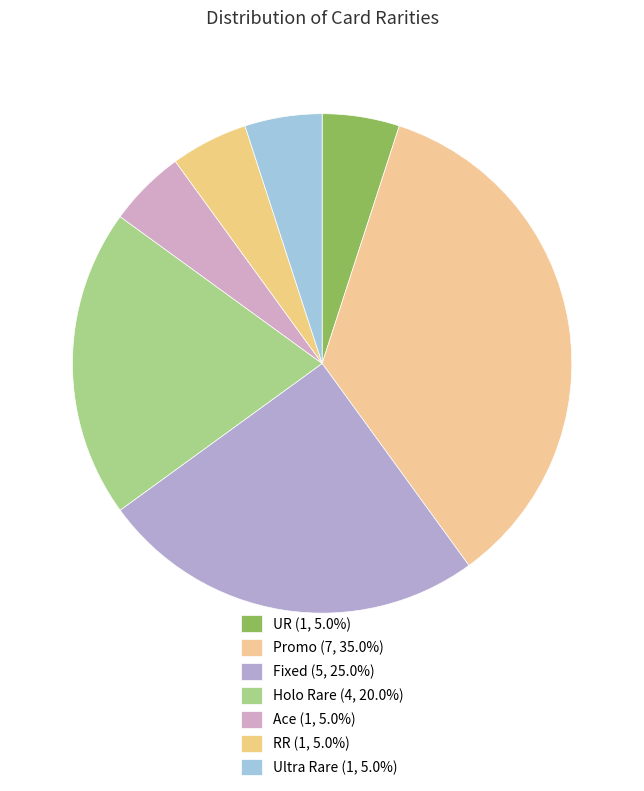

To the nearest percent, what percentage of the pie is Holo Rare?

20%